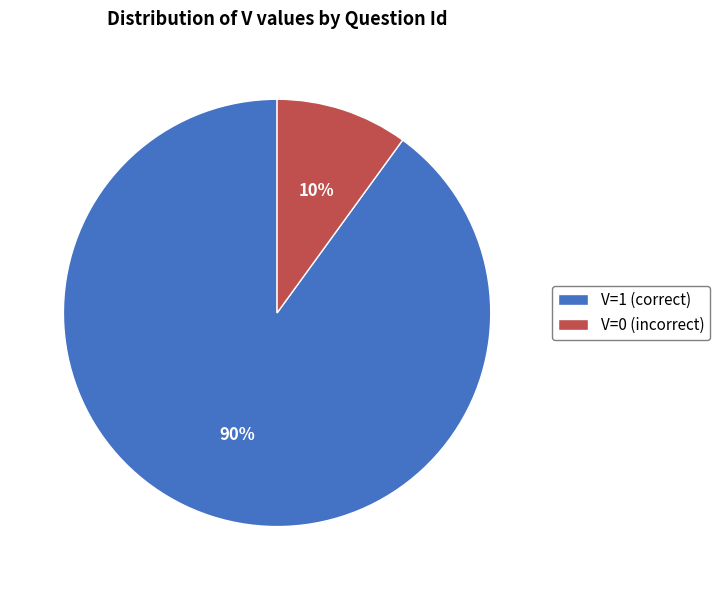

How many segments does this pie chart have?

2